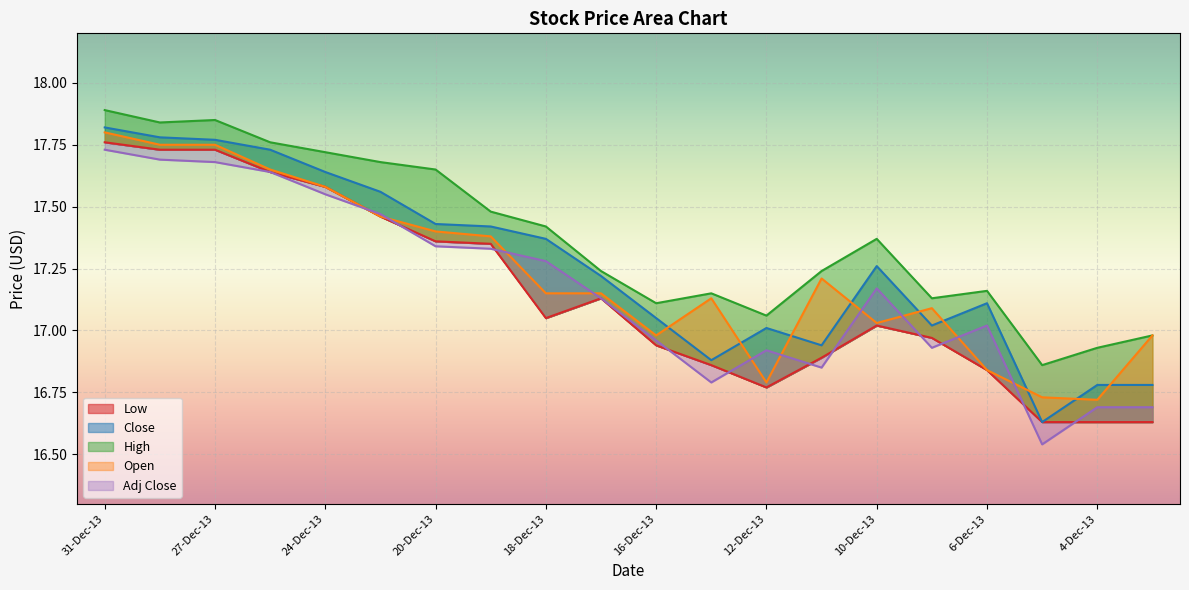

What position from the right is 20-Dec-13?

14